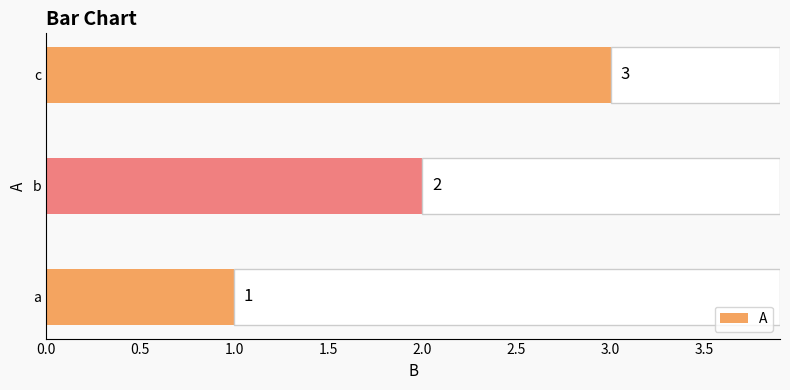

Rank the categories by value from highest to lowest.

c, b, a